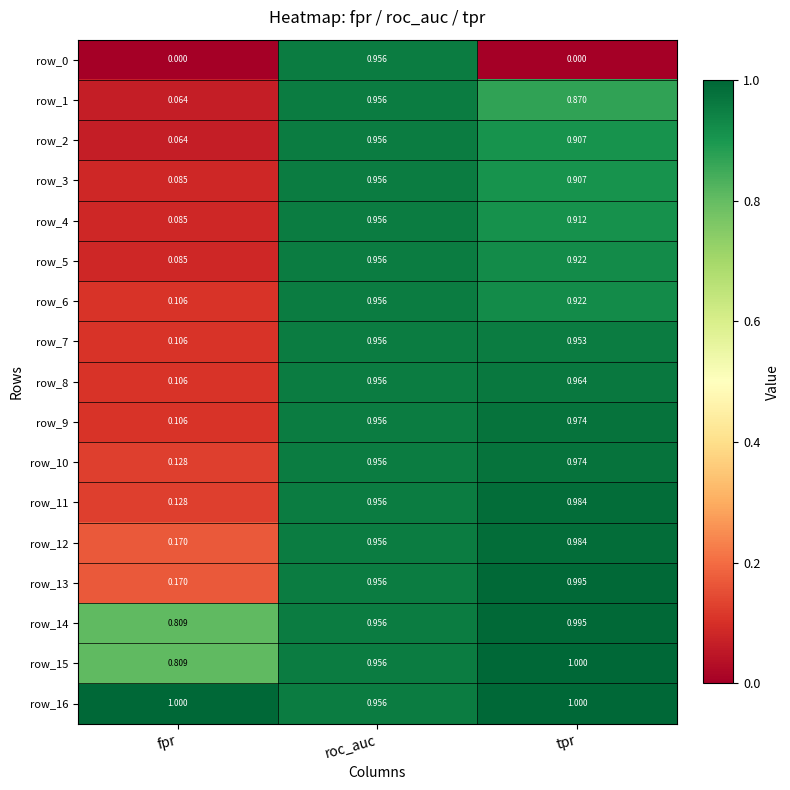

List the labels in order of row_2 value, smallest first.

fpr, tpr, roc_auc